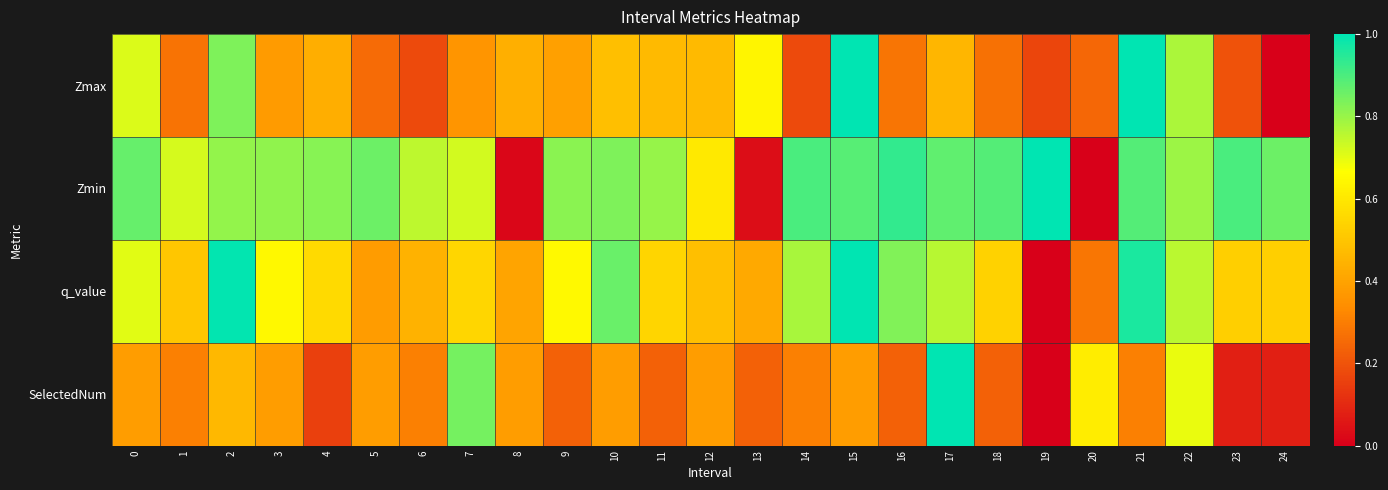

At which category is the sum across all series the highest?

15